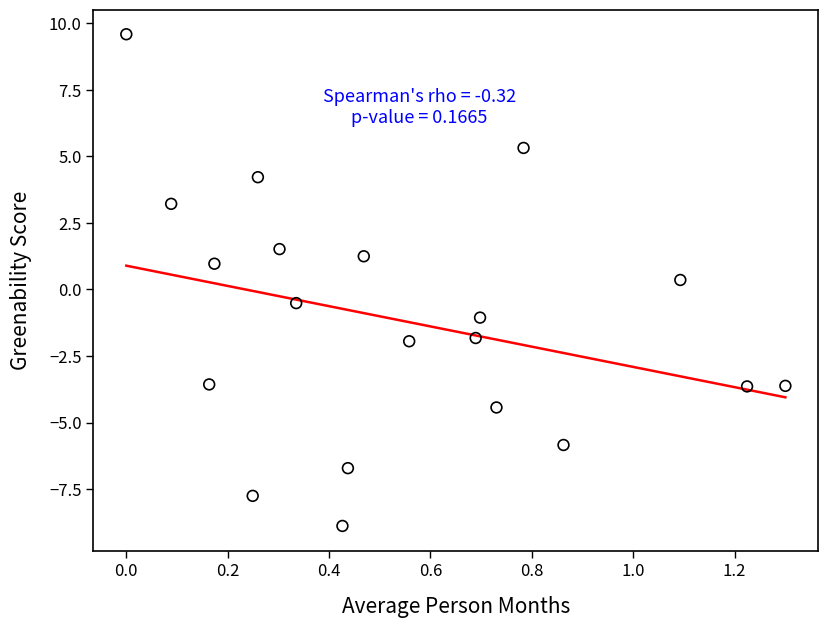

What is the range of Y values (max minus min)?

18.5